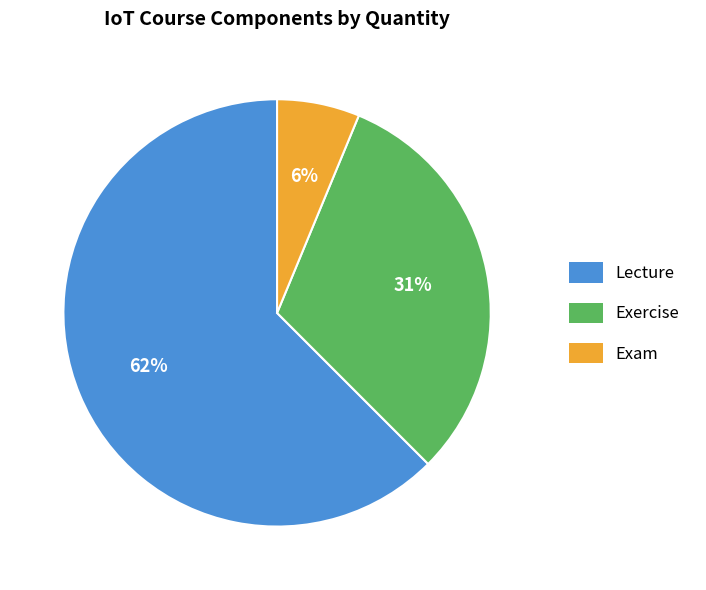

Between Exam and Lecture, which is larger?

Lecture